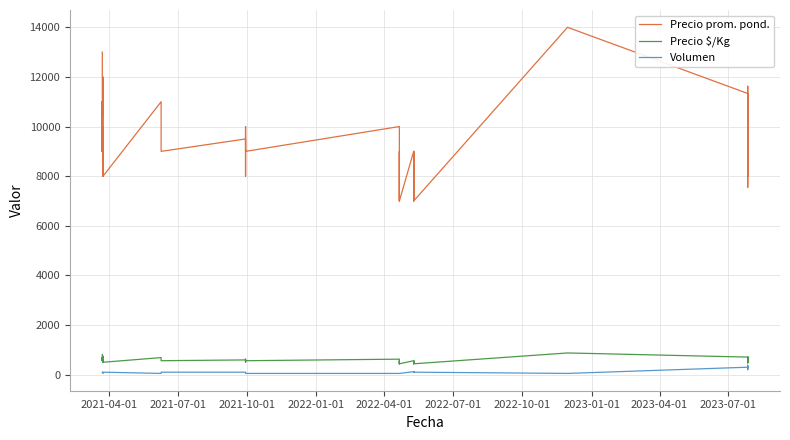

How many interior local valleys does the Precio $/Kg series have?

15